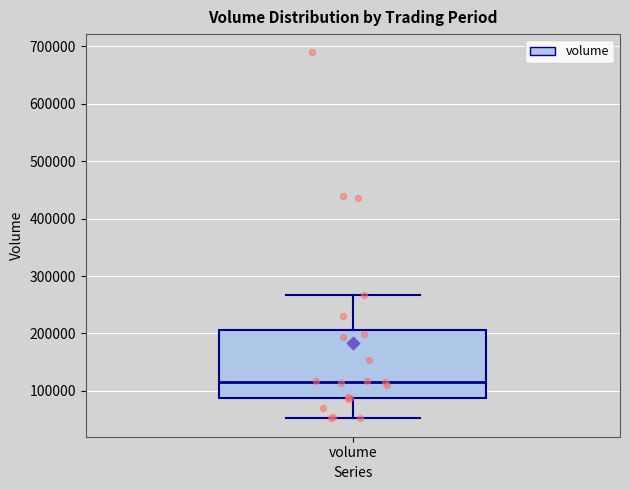

Where does the upper whisker of the box for volume end on the y-axis? The values are not printed on the chart, so give them approximately, as read against the axis.

270000